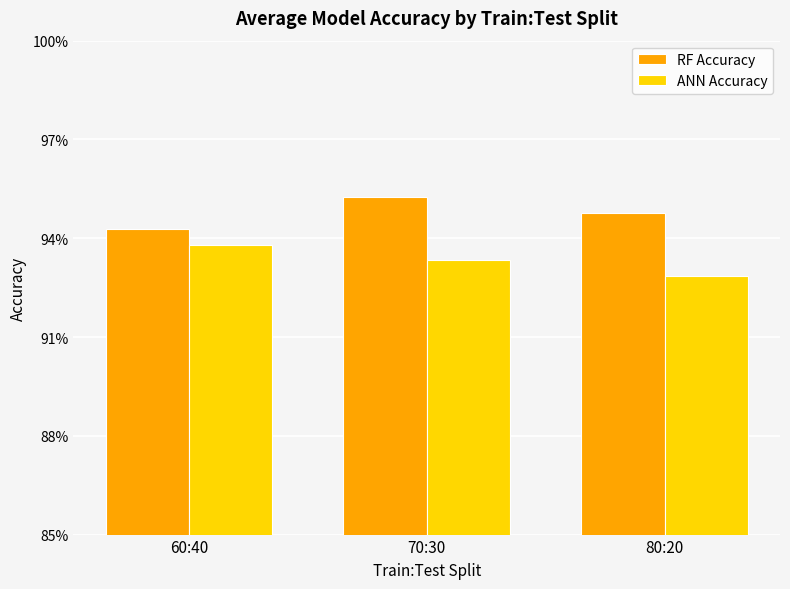

What are all the series names shown in the legend?

RF Accuracy, ANN Accuracy